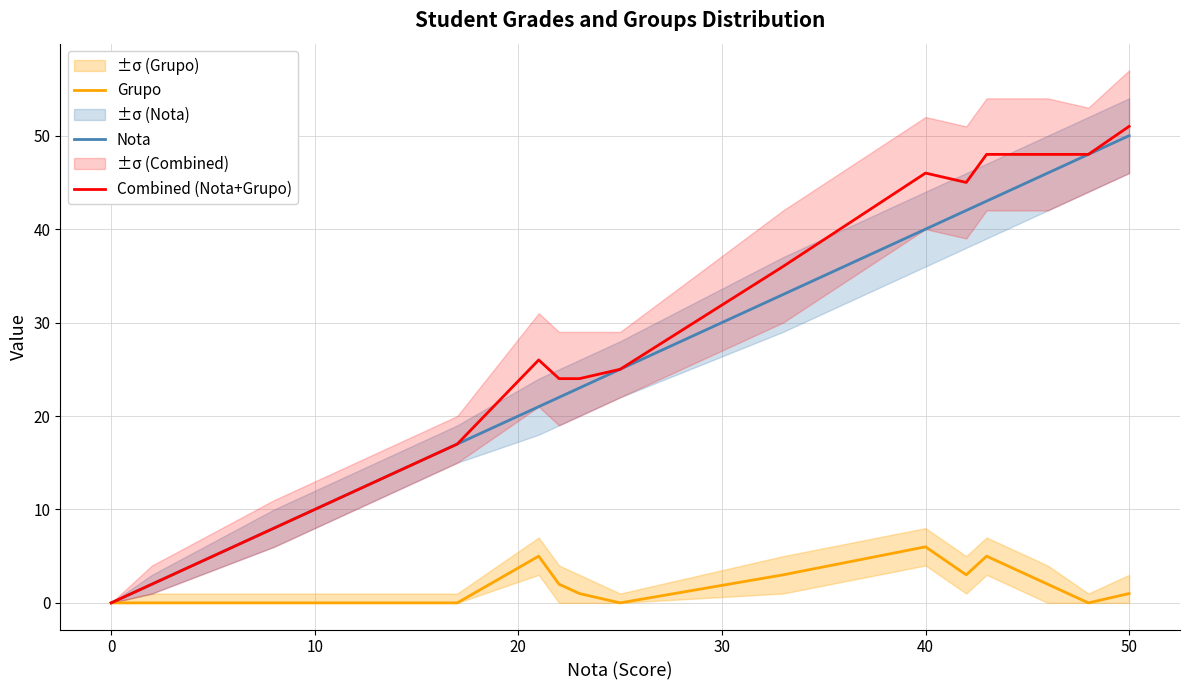

The value of Nota at 10 is 4. True or false?

False